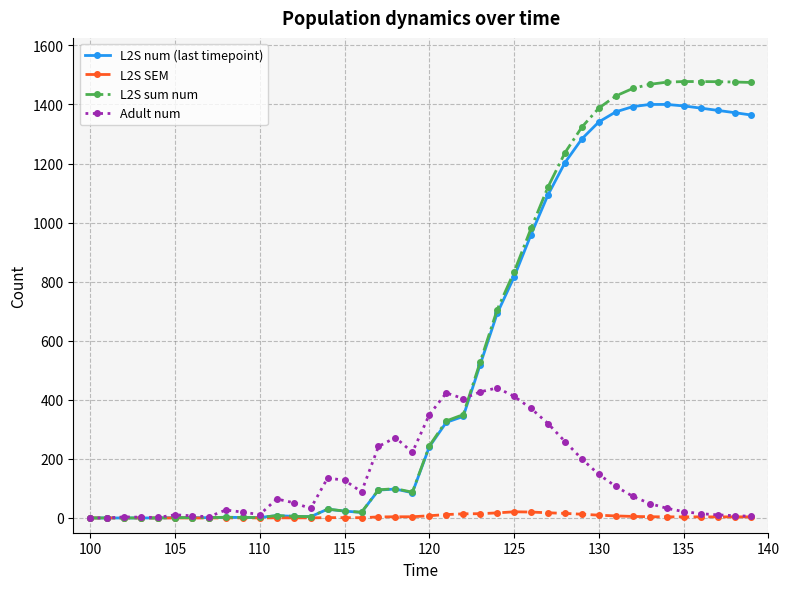

True or false: Adult num has more than 1 interior local peaks.

True